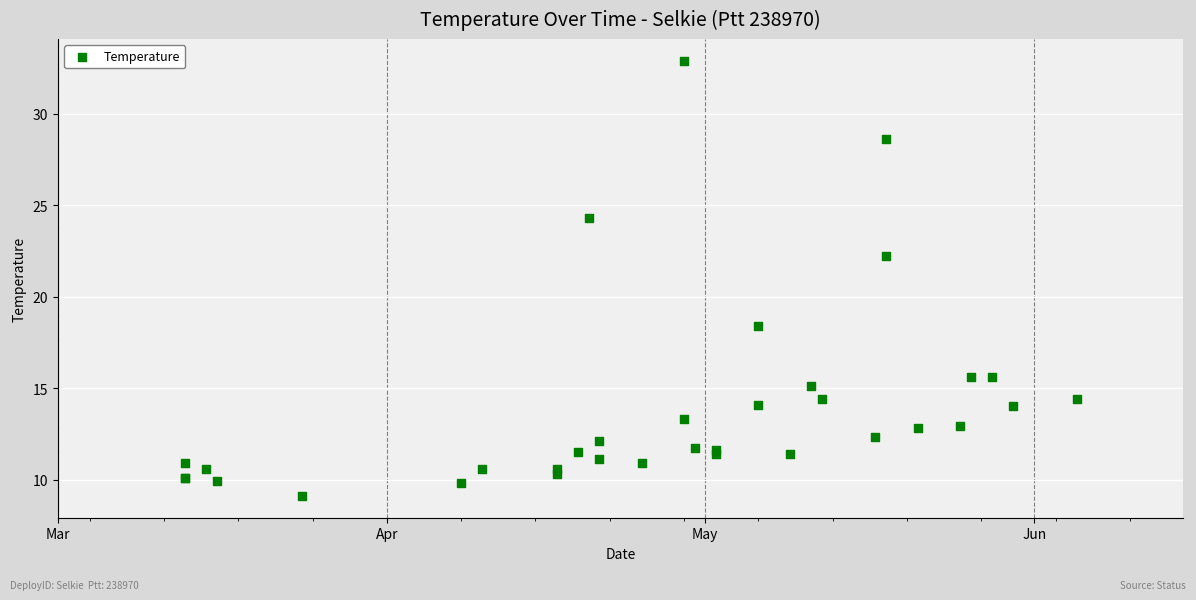

What Y value in the scatter plot is closest to 21?

22.2